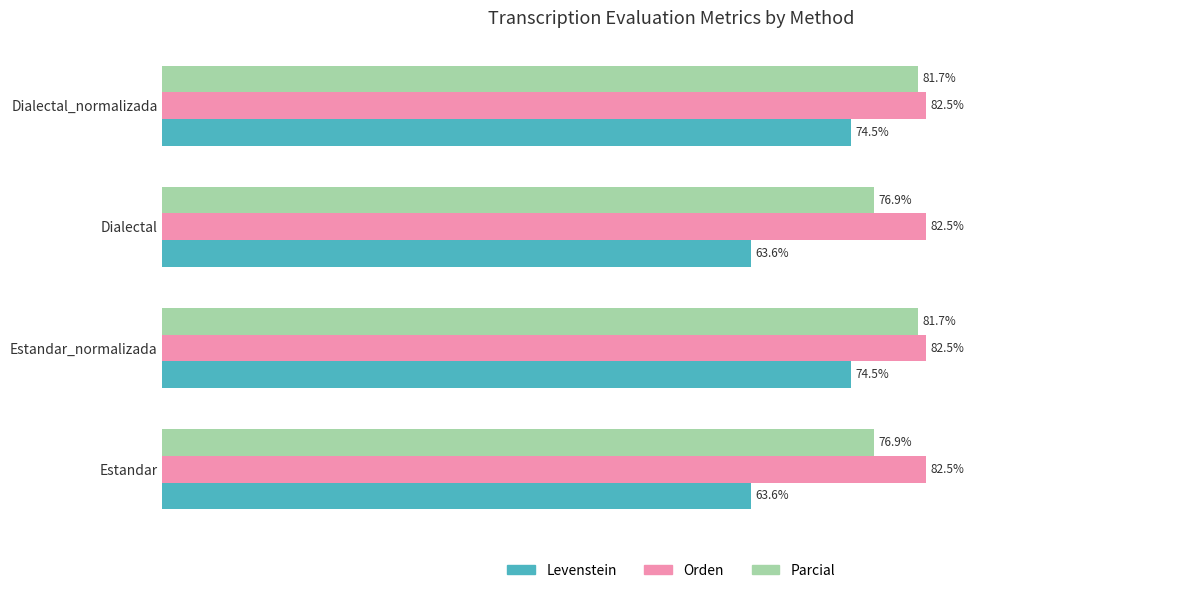

Which series changed the most between Estandar_normalizada and Dialectal?

Levenstein